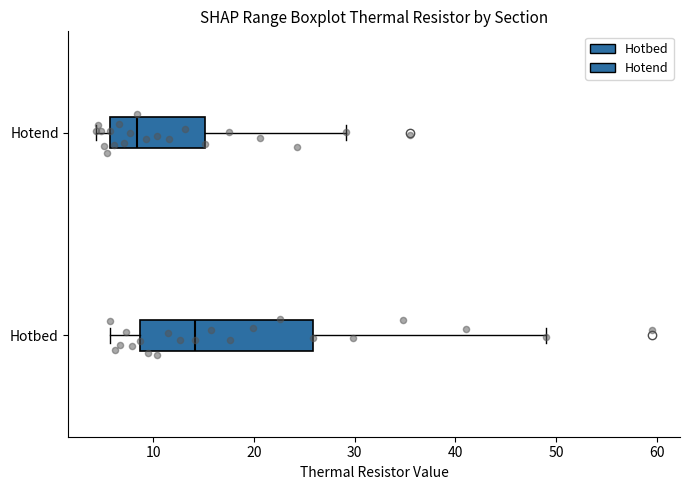

Which box has the furthest to the right median line?

Hotbed